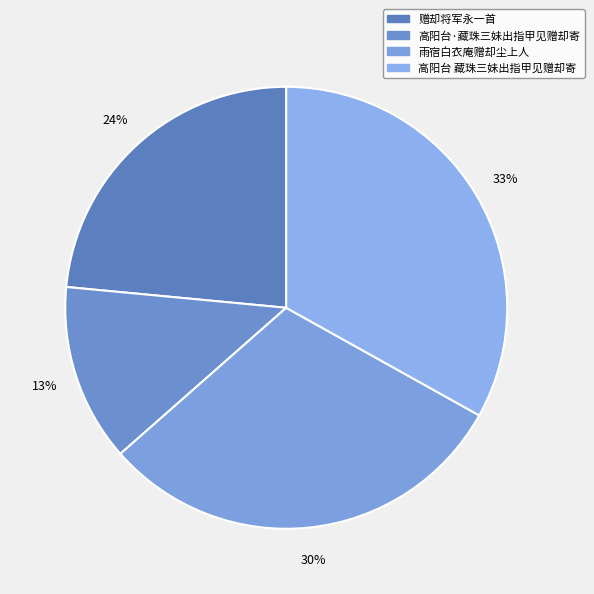

The 赠却将军永一首 slice represents 24% of the pie. True or false?

True